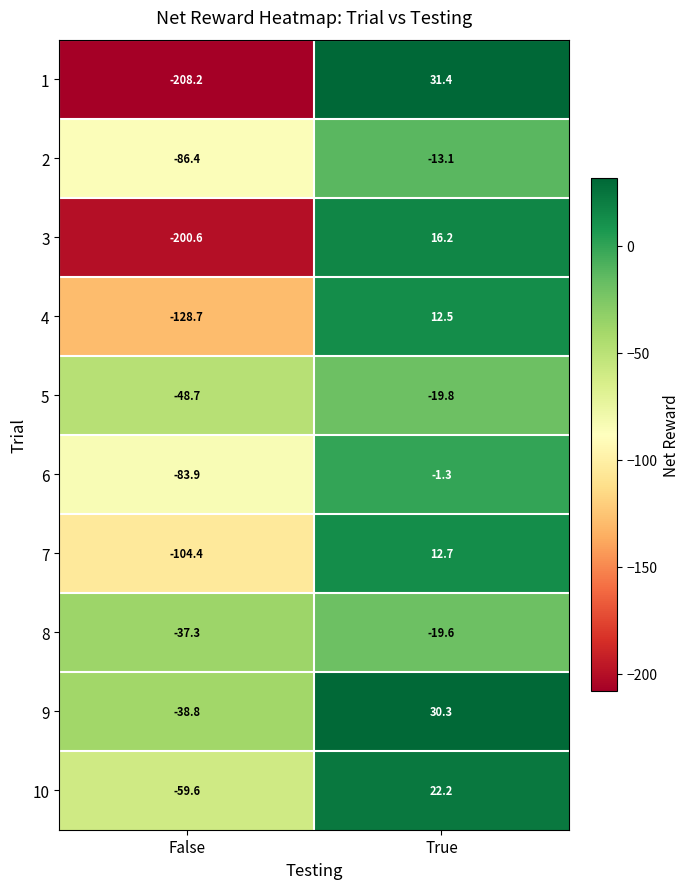

Which series has the widest spread of values?

1